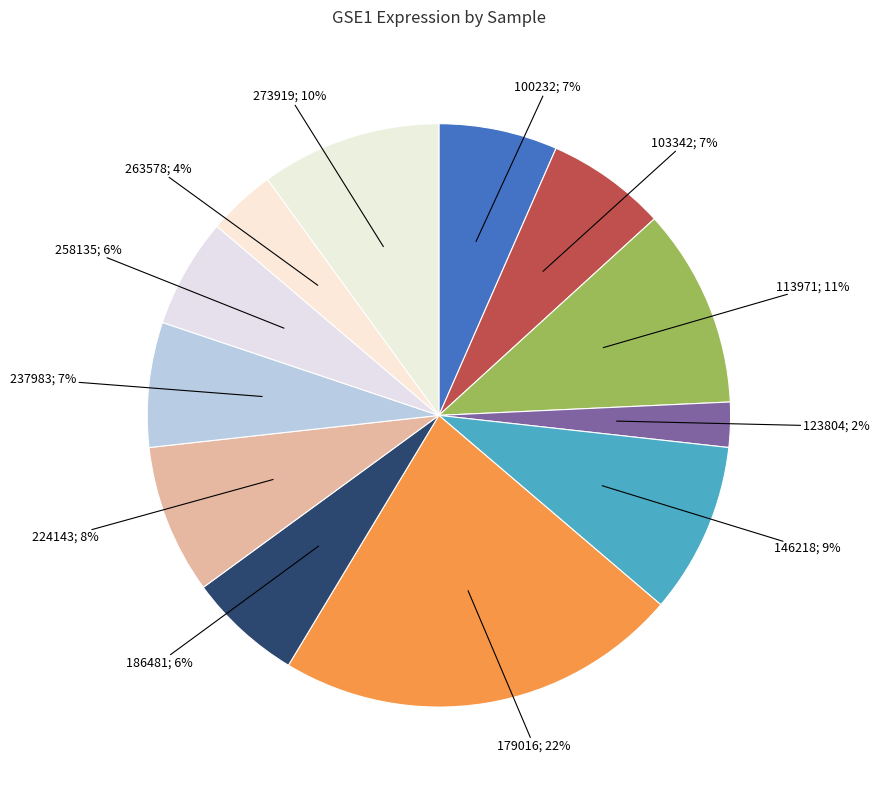

To the nearest percent, what is the difference between the largest and smallest slice percentages?

20%